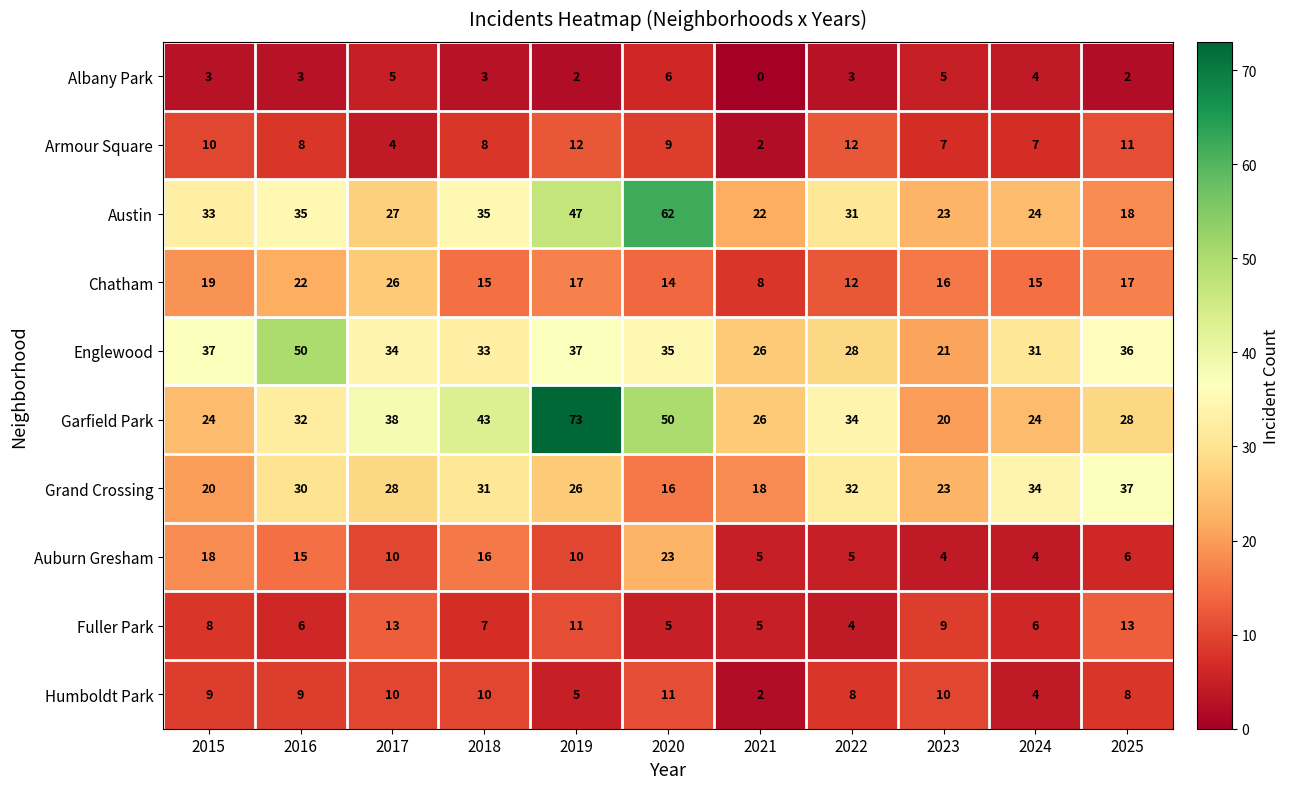

At how many categories does at least one series exceed 35?

7